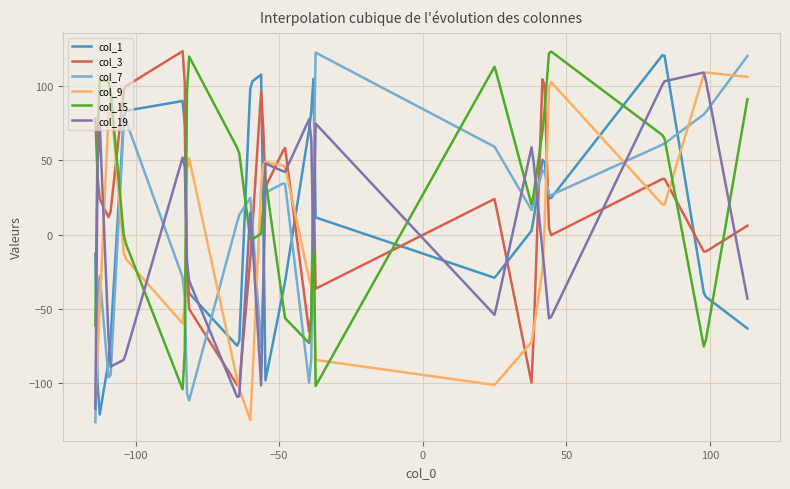

What is the minimum value shown in the chart?

-126.0